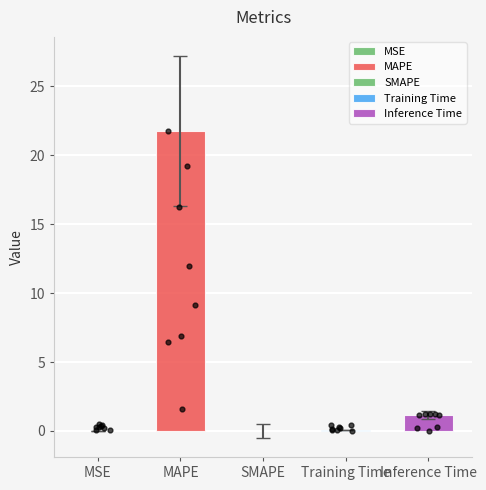

Between SMAPE and Inference Time, which is larger?

Inference Time